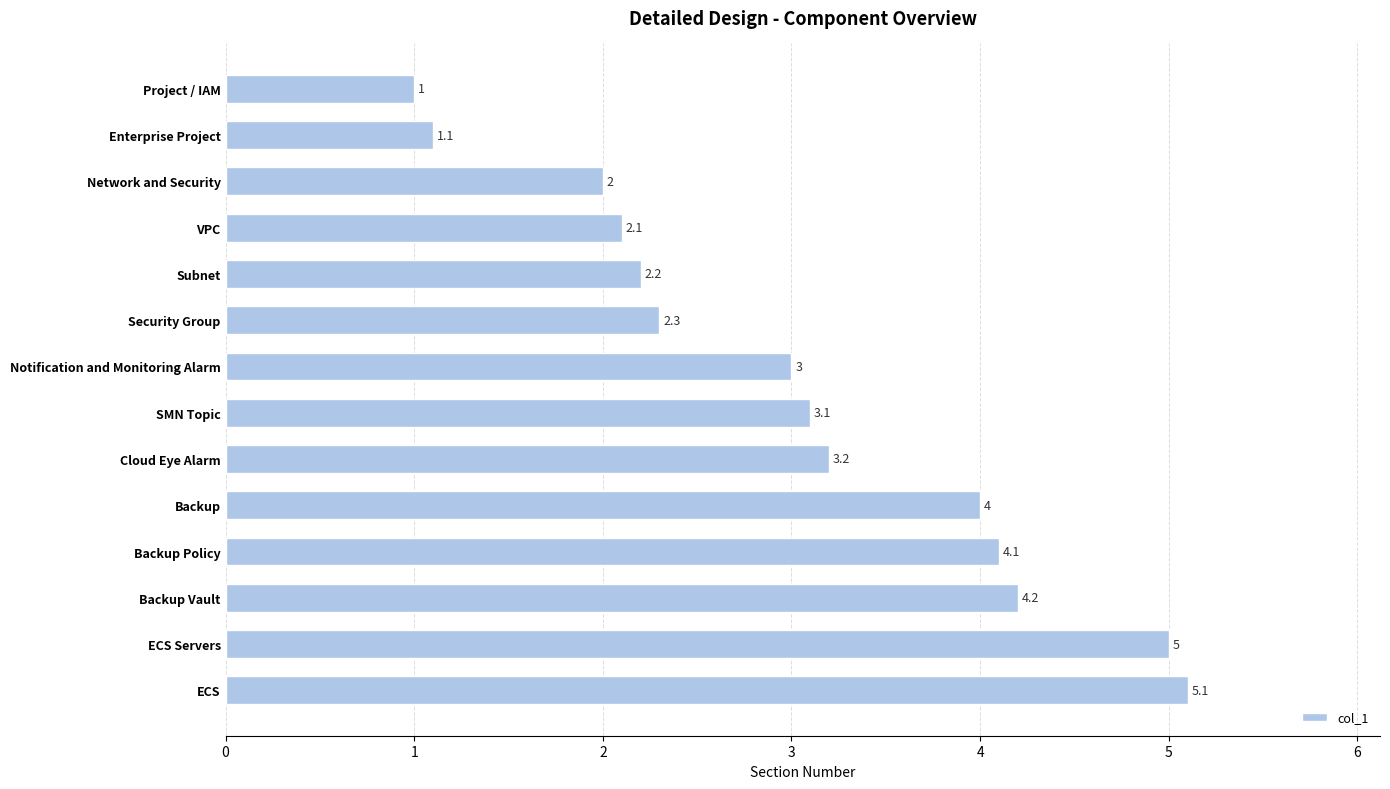

What is the label of the 13th bar from the top?

ECS Servers